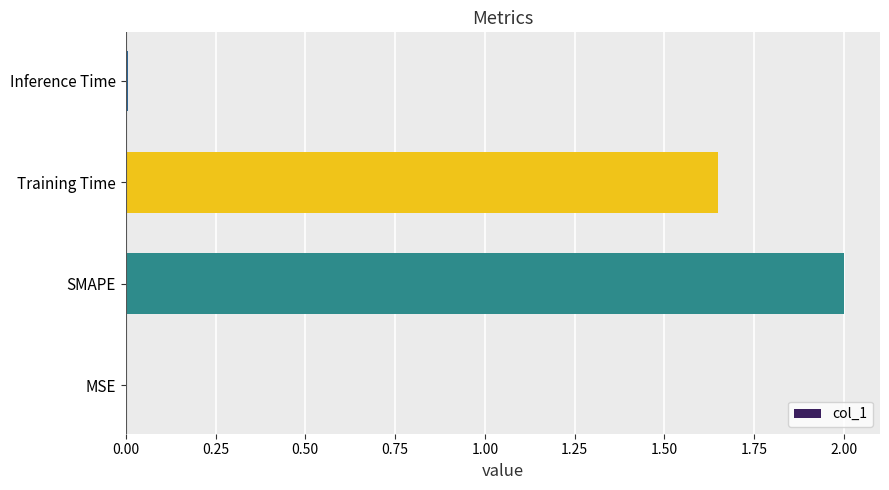

Does the chart contain stacked bars?

No